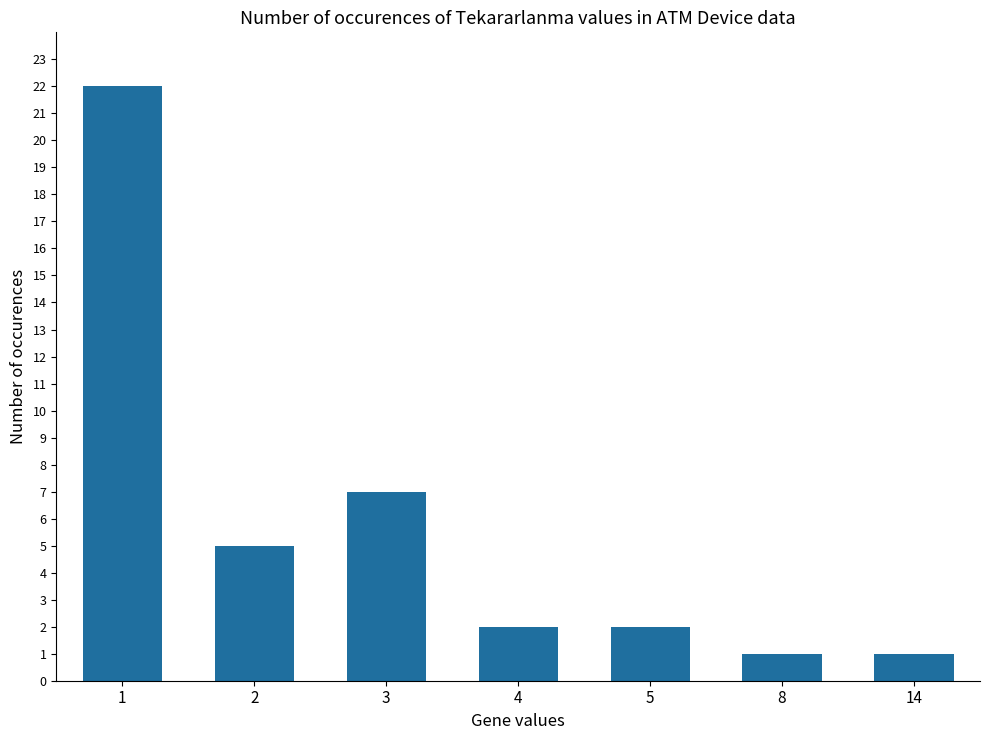

Which label corresponds to the largest value in the chart?

1